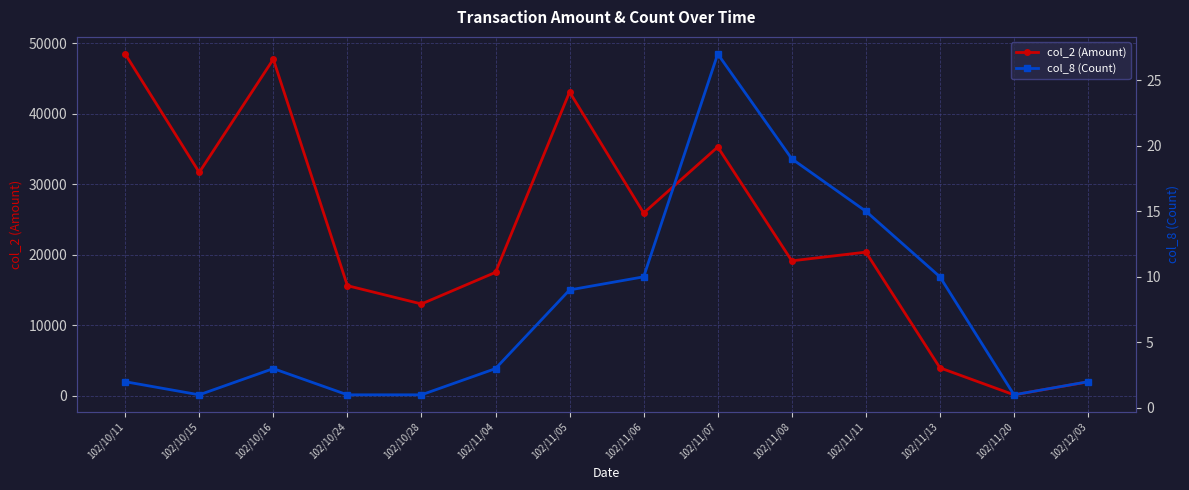

True or false: col_8 (Count) has a value of 1 at 102/10/24.

True